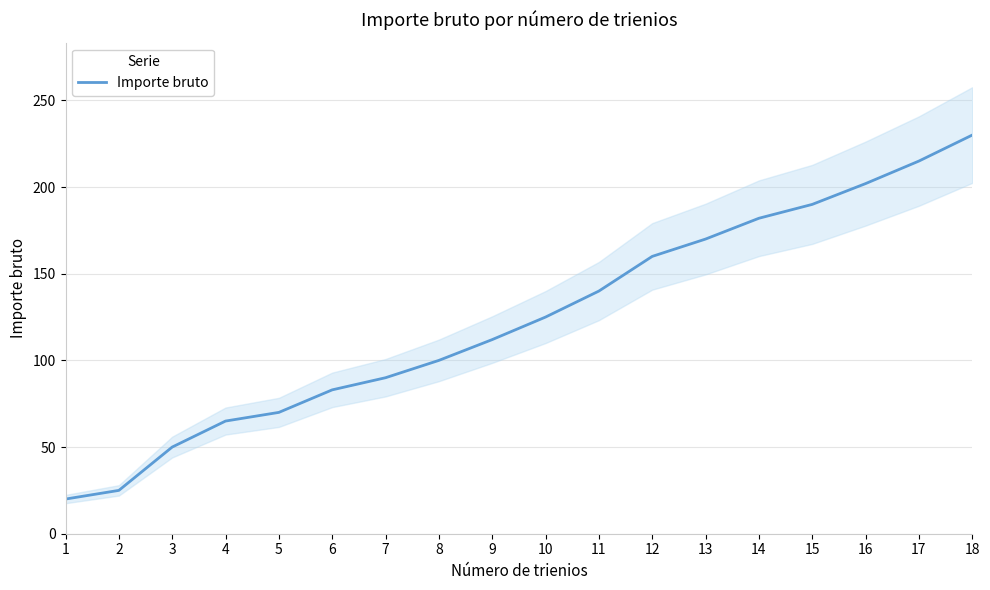

What is the value of the 3rd point from the left?

50